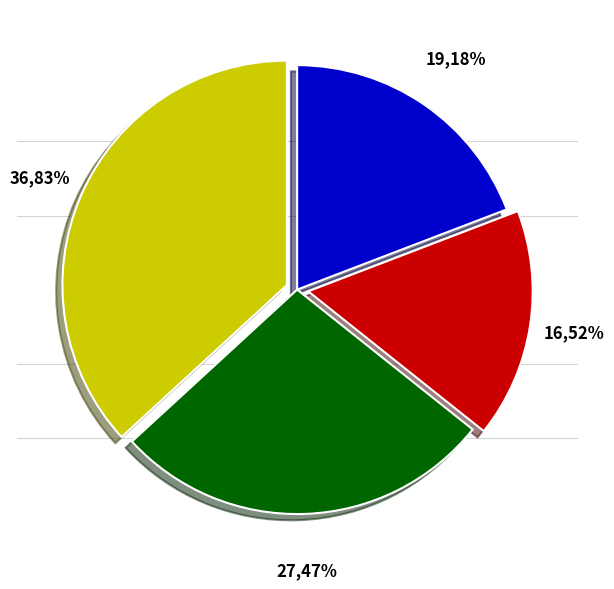

Does any single category account for the majority?

No